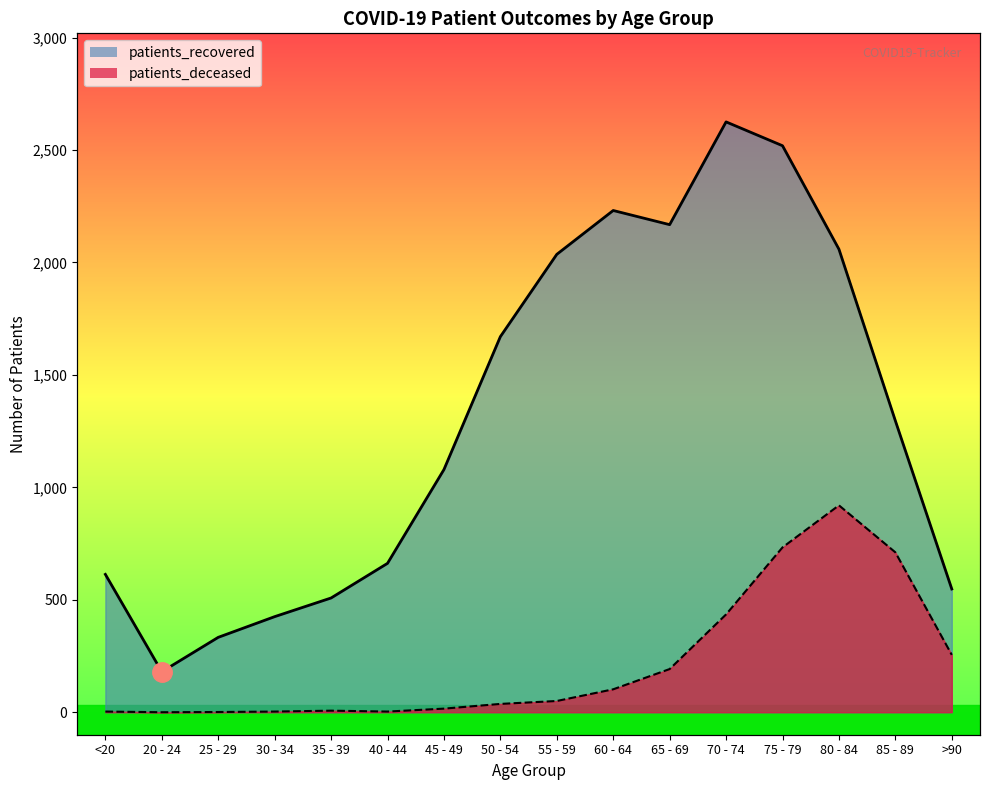

What is the value of the patients_recovered point at the 6th from the left?

662